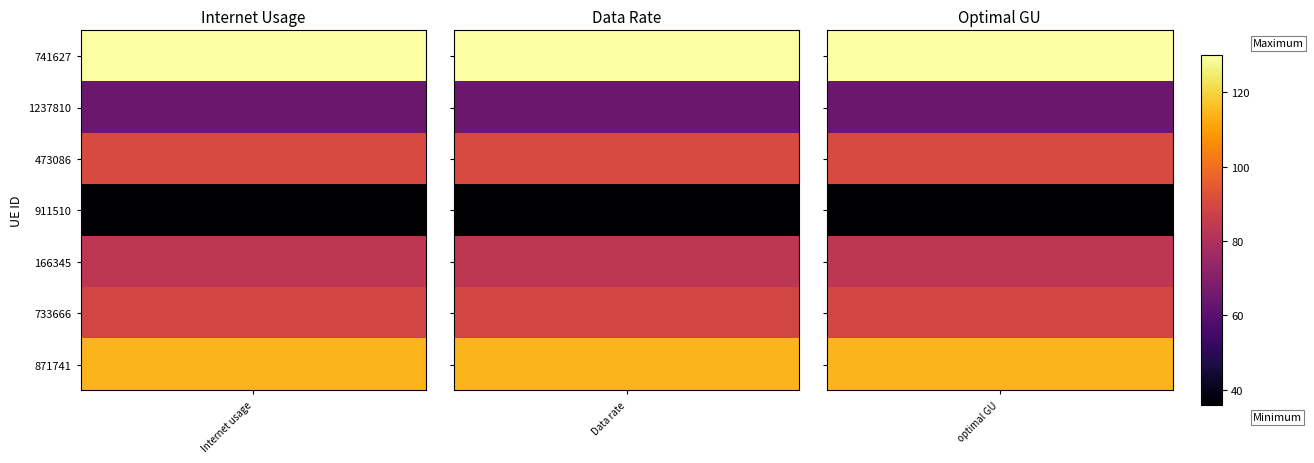

At 1237810, list the series in order from smallest to largest.

Data rate, optimal GU, Internet usage